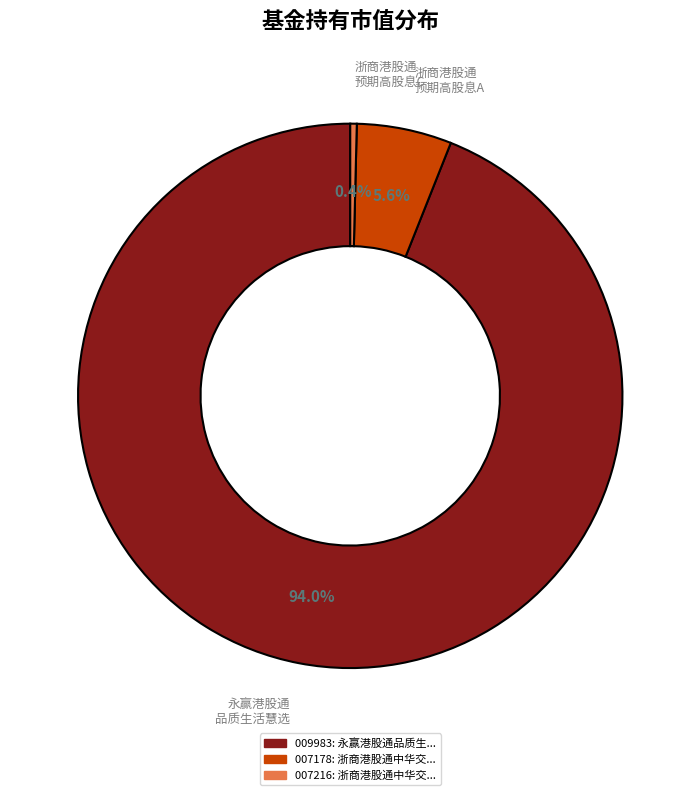

Is there a majority slice in this chart?

Yes